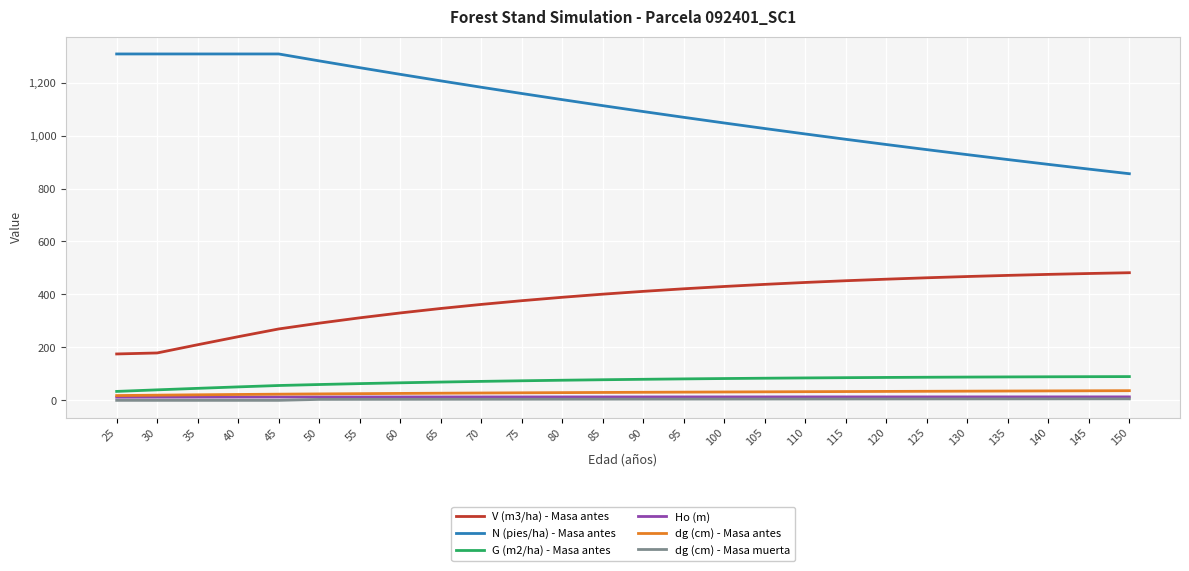

True or false: dg (cm) - Masa antes has a value of 27.0 at 65.

True